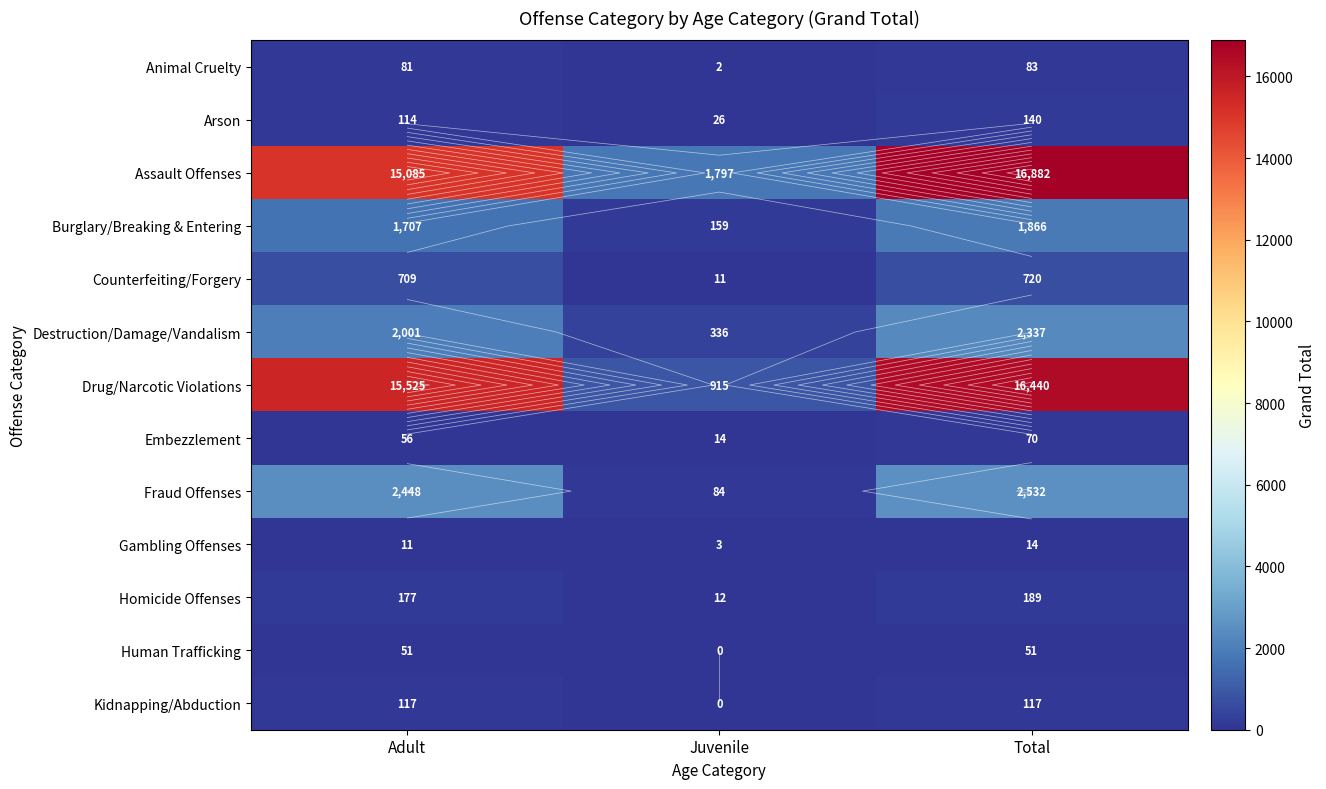

At which label does Destruction/Damage/Vandalism first exceed 2001?

Total